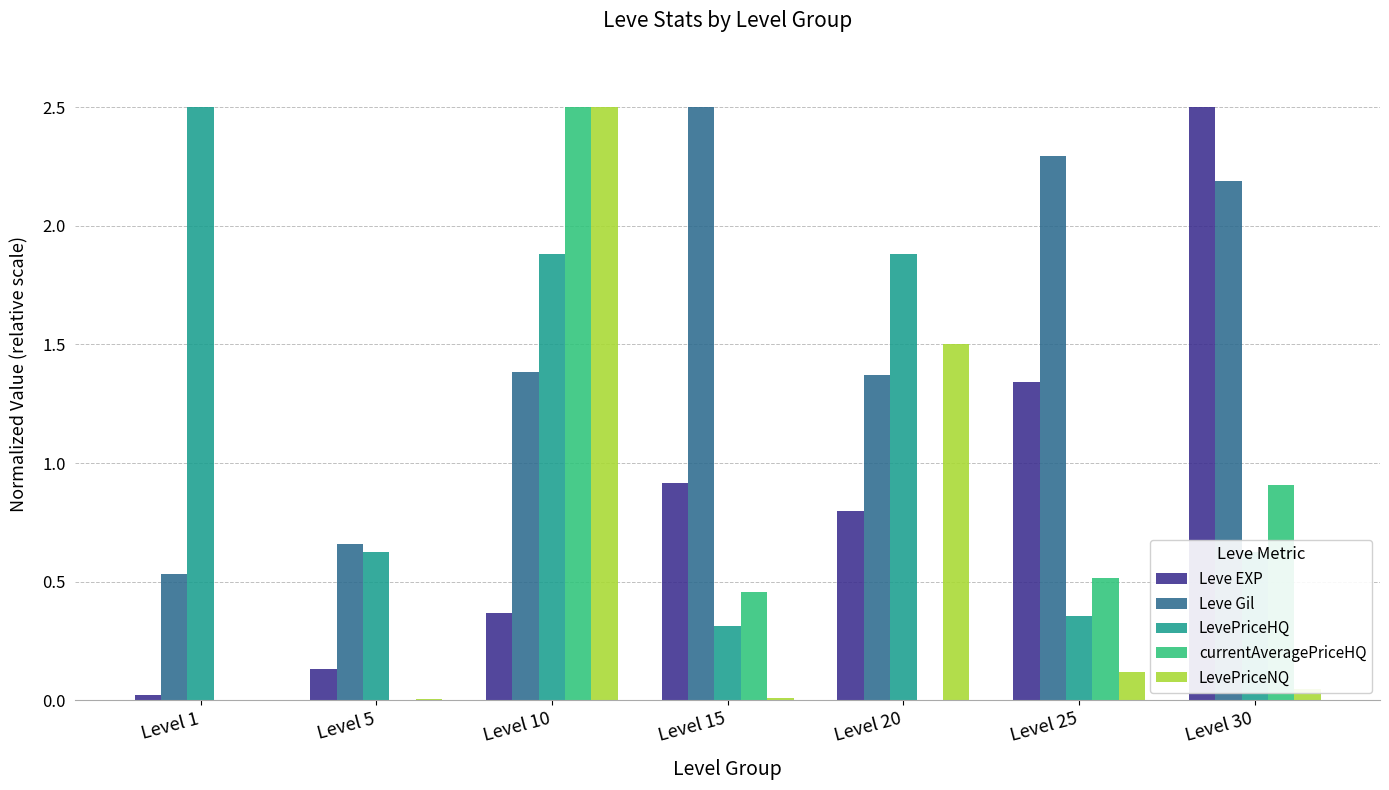

Is the value of LevePriceHQ at Level 25 greater than the value of LevePriceNQ at Level 15?

Yes